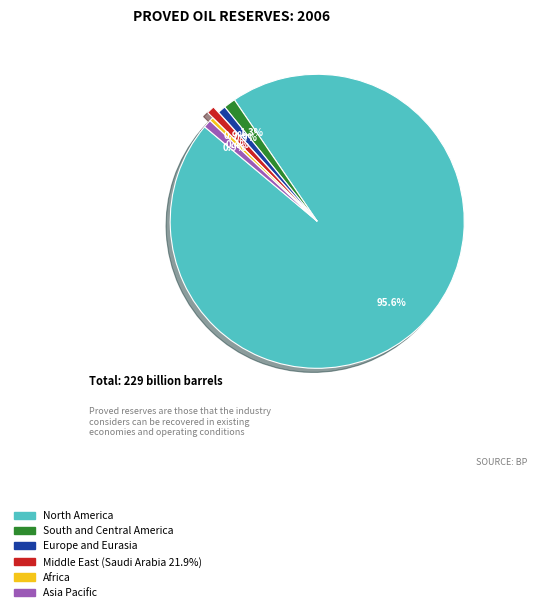

Which category accounts for the majority?

North America